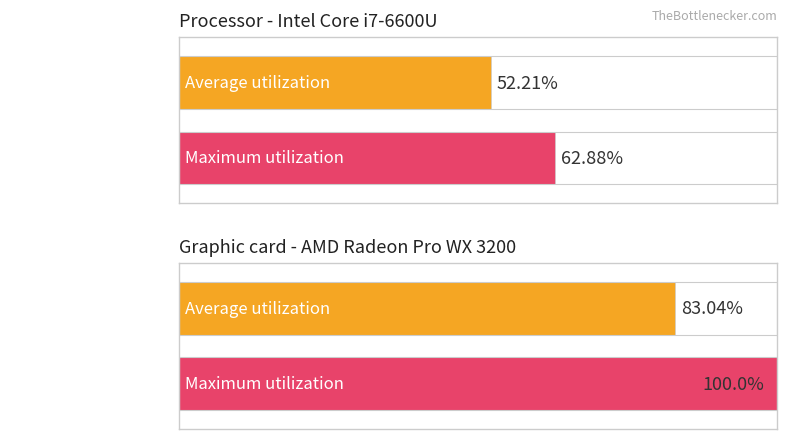

Rank the series by their maximum value, from lowest to highest.

Average utilization, Maximum utilization